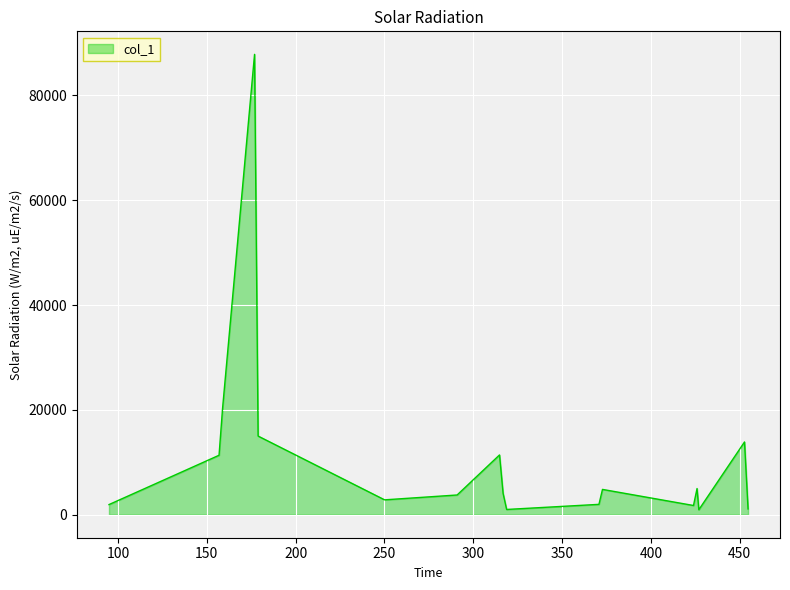

True or false: the data has more than 0 interior local peaks.

True